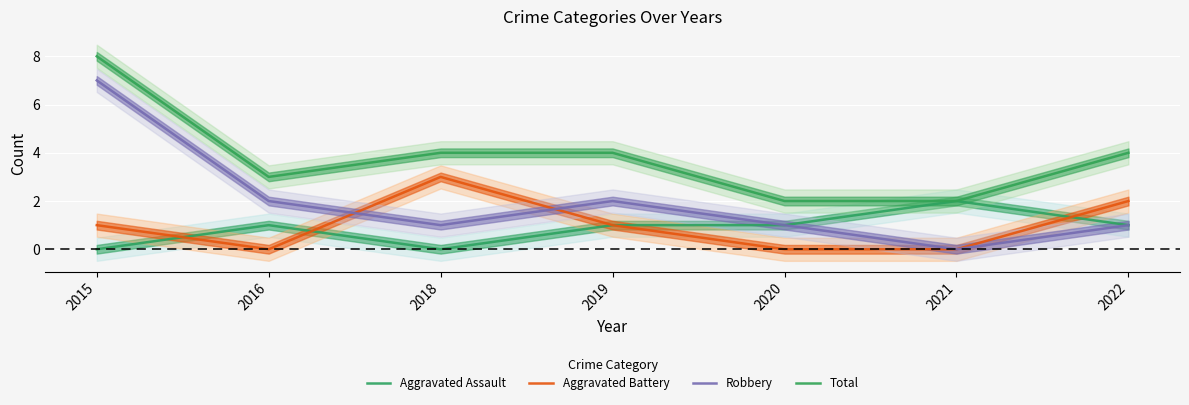

Reading left to right, list all the values displayed in this chart.

Aggravated Assault: 2015=0	2016=1	2018=0	2019=1	2020=1	2021=2	2022=1
Aggravated Battery: 2015=1	2016=0	2018=3	2019=1	2020=0	2021=0	2022=2
Robbery: 2015=7	2016=2	2018=1	2019=2	2020=1	2021=0	2022=1
Total: 2015=8	2016=3	2018=4	2019=4	2020=2	2021=2	2022=4